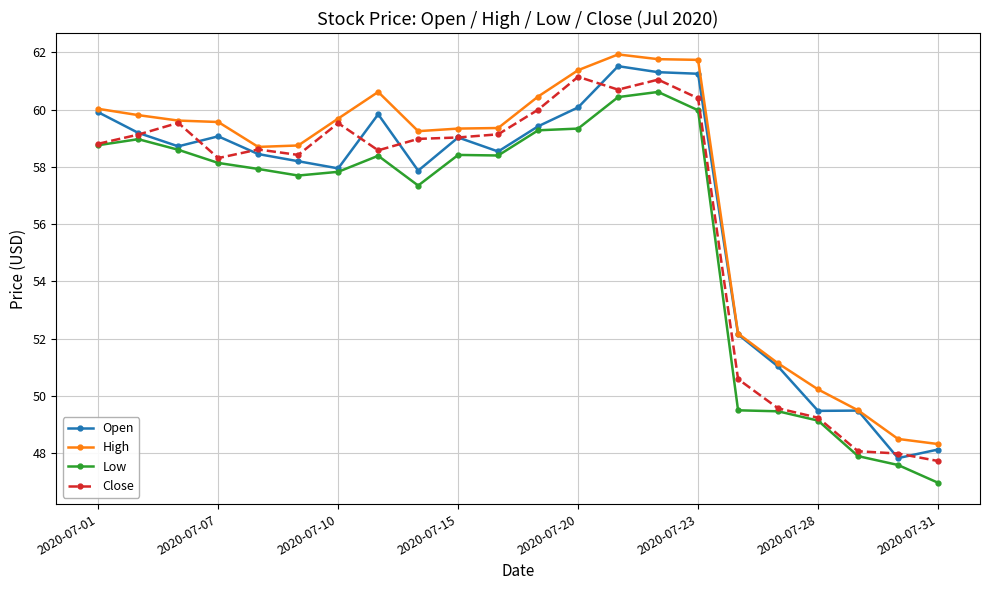

What is the value of the High point at the 6th from the left?

58.8